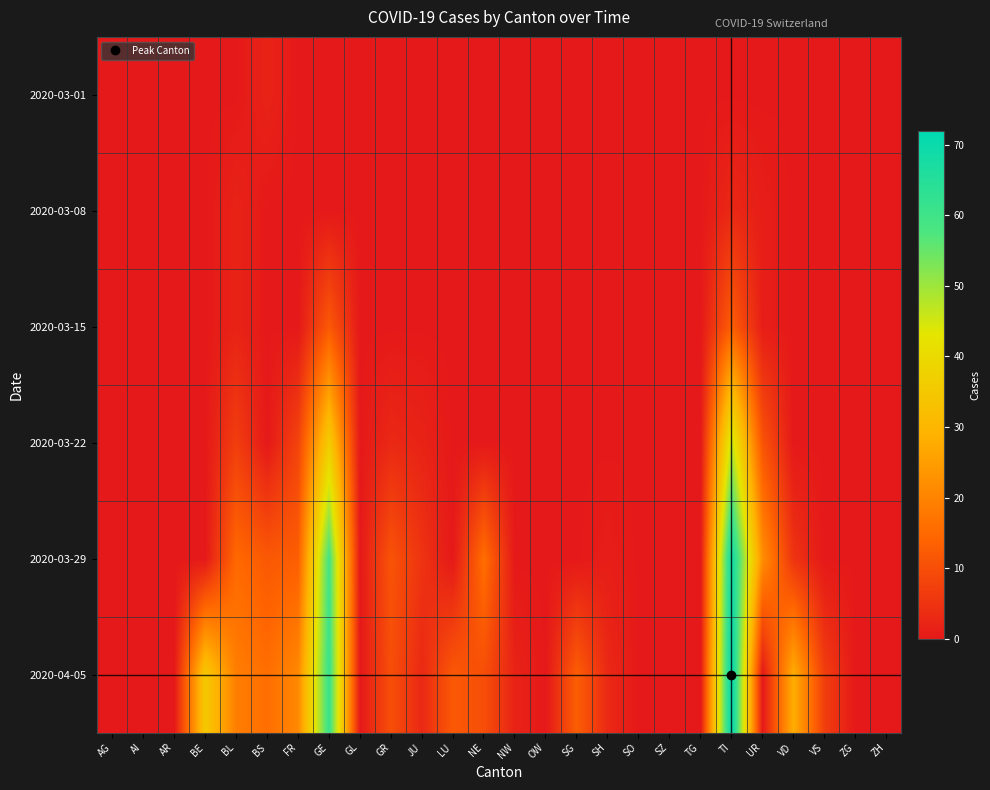

Reading right to left, what are all the values shown in this chart?

2020-03-01: ZH=0	ZG=0	VS=0	VD=0	UR=0	TI=0	TG=0	SZ=0	SO=0	SH=0	SG=0	OW=0	NW=0	NE=0	LU=0	JU=0	GR=0	GL=0	GE=0	FR=0	BS=2	BL=0	BE=0	AR=0	AI=0	AG=0
2020-03-08: ZH=0	ZG=0	VS=0	VD=0	UR=1	TI=3	TG=0	SZ=0	SO=0	SH=0	SG=0	OW=0	NW=0	NE=0	LU=0	JU=0	GR=0	GL=0	GE=0	FR=0	BS=0	BL=2	BE=0	AR=0	AI=0	AG=0
2020-03-15: ZH=0	ZG=0	VS=0	VD=0	UR=1	TI=13	TG=0	SZ=0	SO=0	SH=0	SG=0	OW=0	NW=0	NE=0	LU=0	JU=0	GR=0	GL=0	GE=12	FR=0	BS=0	BL=2	BE=0	AR=0	AI=0	AG=0
2020-03-22: ZH=0	ZG=0	VS=0	VD=0	UR=11	TI=46	TG=0	SZ=0	SO=0	SH=0	SG=0	OW=0	NW=0	NE=0	LU=0	JU=2	GR=3	GL=0	GE=36	FR=8	BS=0	BL=7	BE=0	AR=0	AI=0	AG=0
2020-03-29: ZH=0	ZG=0	VS=0	VD=5	UR=22	TI=69	TG=0	SZ=0	SO=0	SH=1	SG=0	OW=0	NW=0	NE=16	LU=0	JU=5	GR=11	GL=0	GE=59	FR=13	BS=12	BL=15	BE=0	AR=0	AI=0	AG=0
2020-04-05: ZH=0	ZG=0	VS=7	VD=28	UR=0	TI=72	TG=0	SZ=0	SO=0	SH=3	SG=13	OW=0	NW=2	NE=10	LU=12	JU=3	GR=10	GL=0	GE=61	FR=21	BS=16	BL=19	BE=35	AR=0	AI=0	AG=0